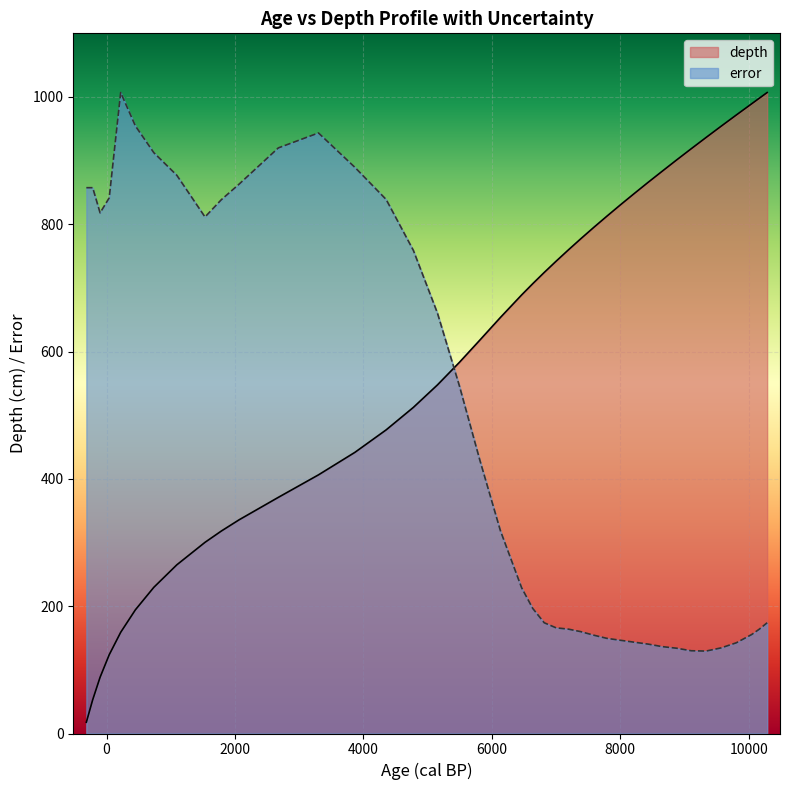

How many times do depth and error cross each other?

1